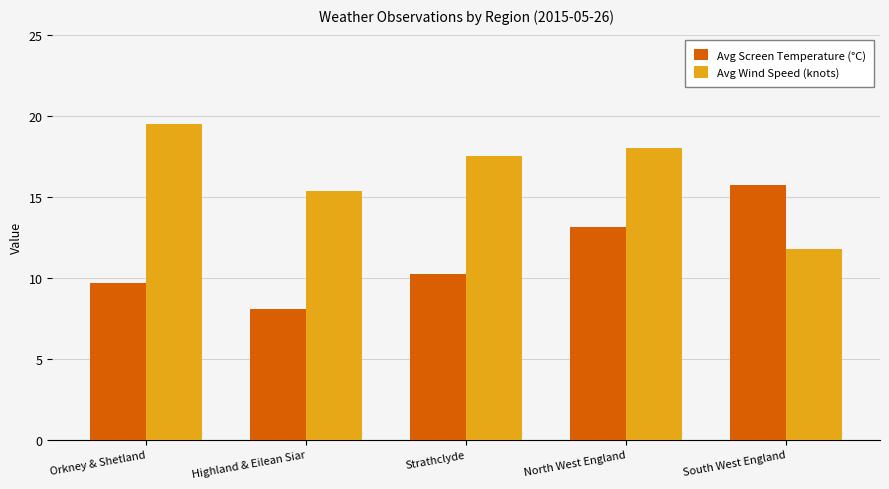

The Avg Wind Speed (knots) series shows 15.3 at Highland & Eilean Siar. True or false?

True